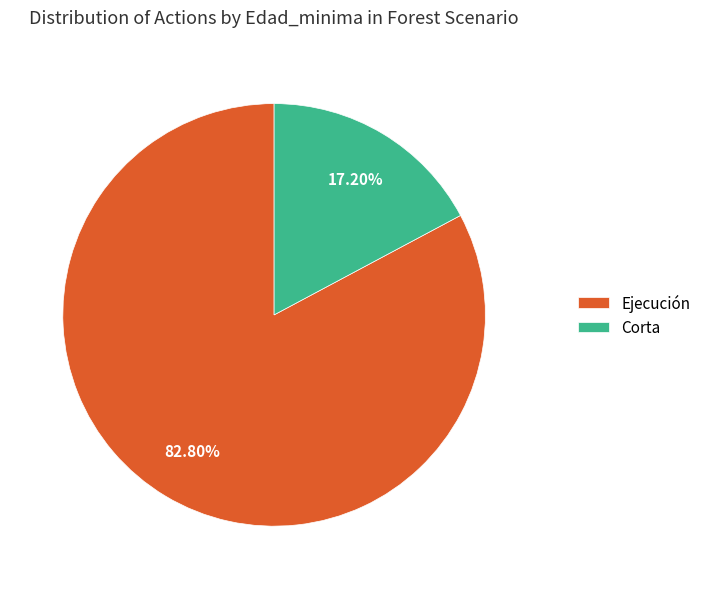

The Ejecución slice represents 70% of the pie. True or false?

False